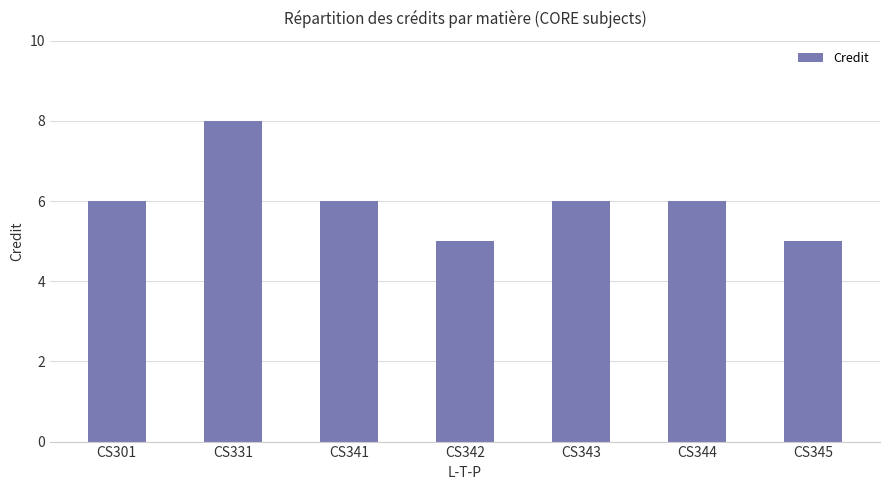

Between CS343 and CS345, which is larger?

CS343